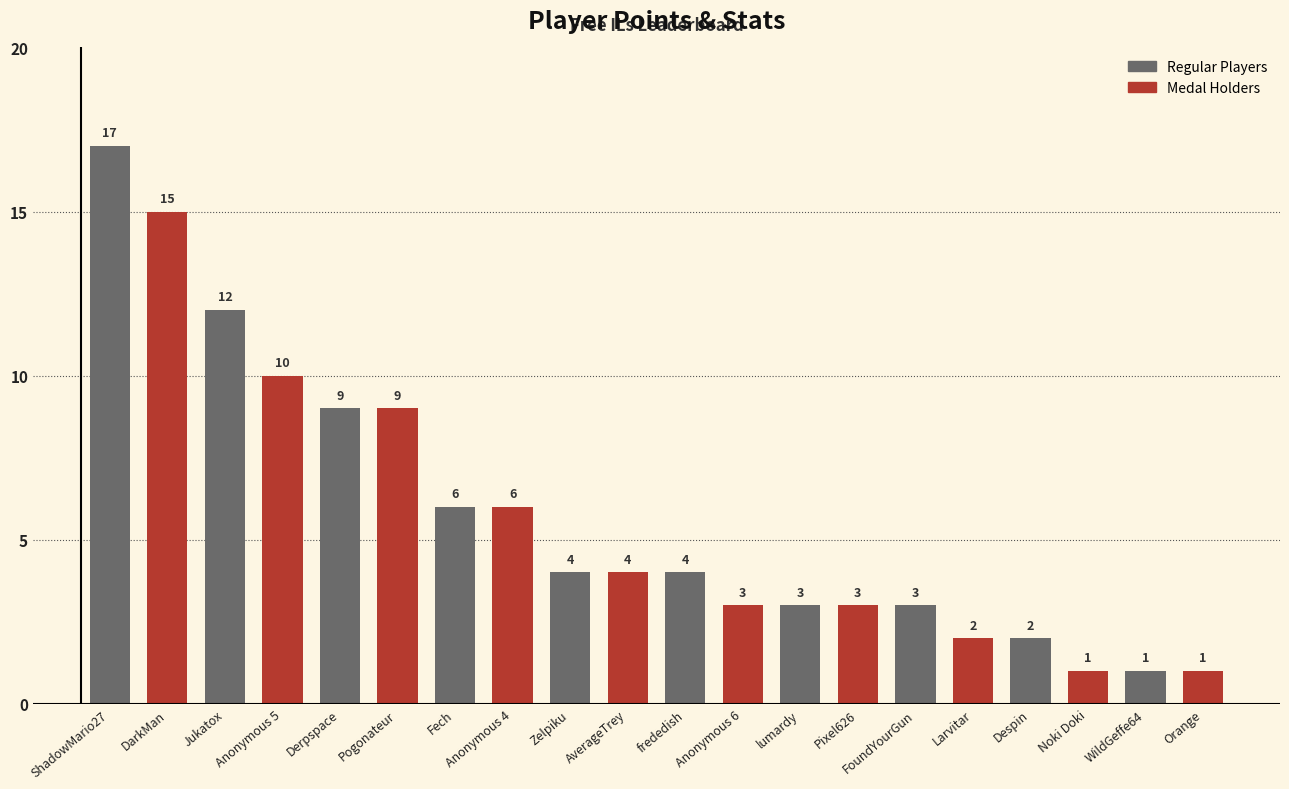

Is it true that the value at Zelpiku is 4?

True